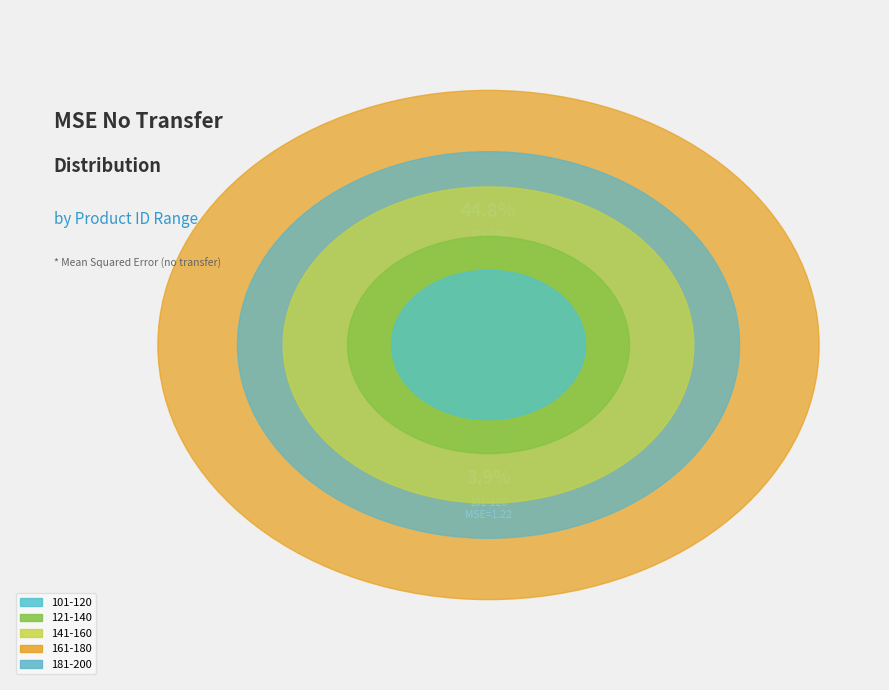

To the nearest percent, what percentage of the pie is 101-120?

4%